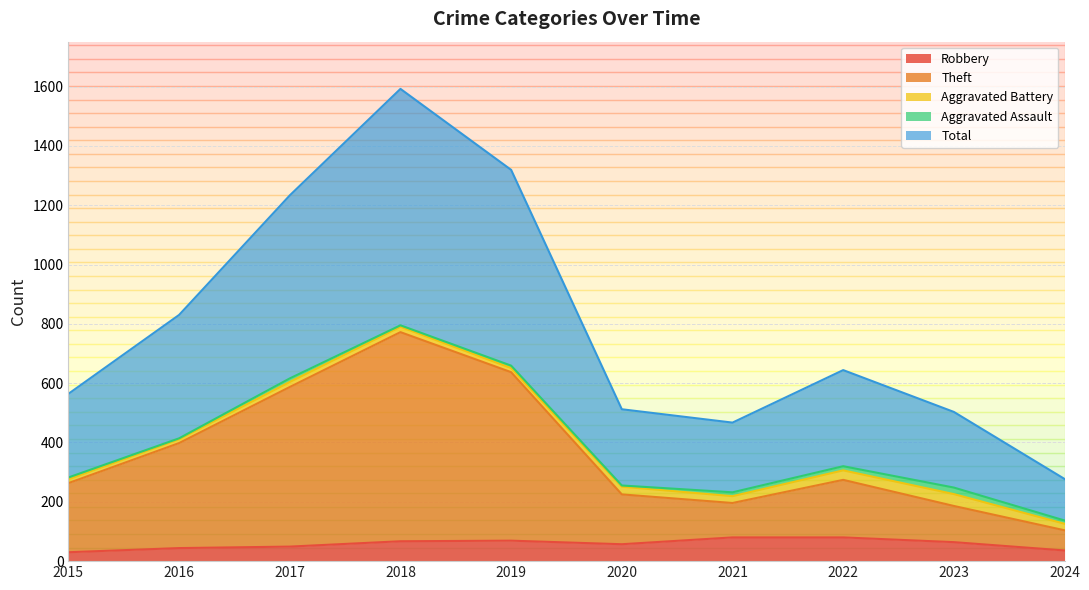

What are all the series names shown in the legend?

Robbery, Theft, Aggravated Battery, Aggravated Assault, Total